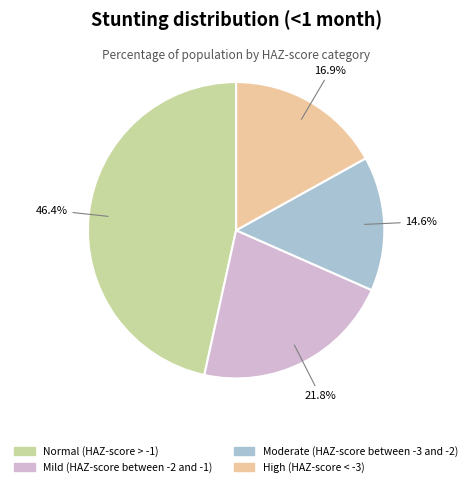

To the nearest percent, what portion does Moderate (HAZ-score between -3 and -2) represent?

15%